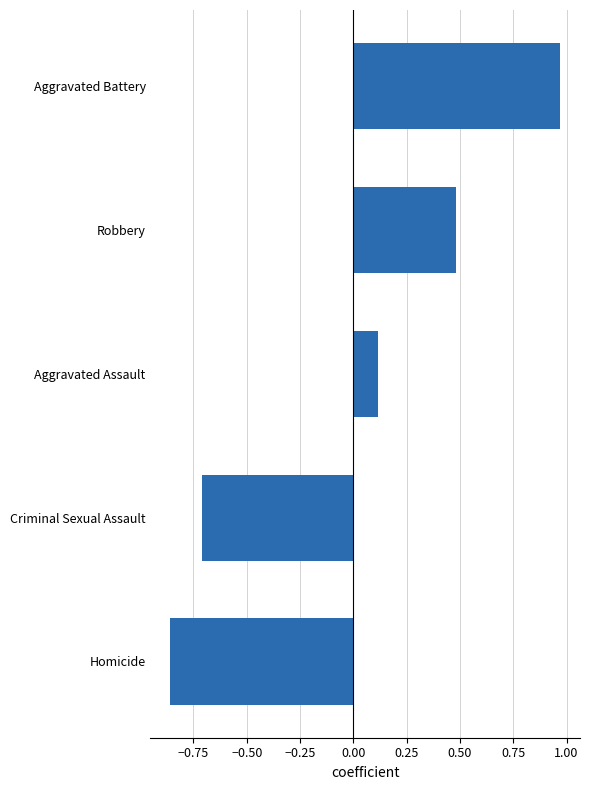

Which label corresponds to the smallest value in the chart?

Homicide